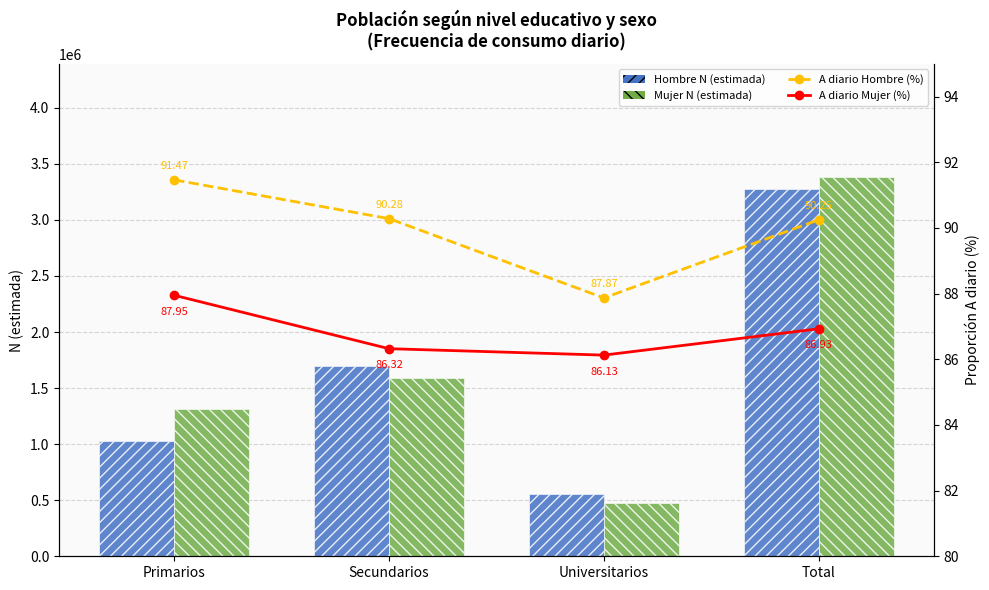

What is the minimum value for A diario Hombre (%)?

87.9